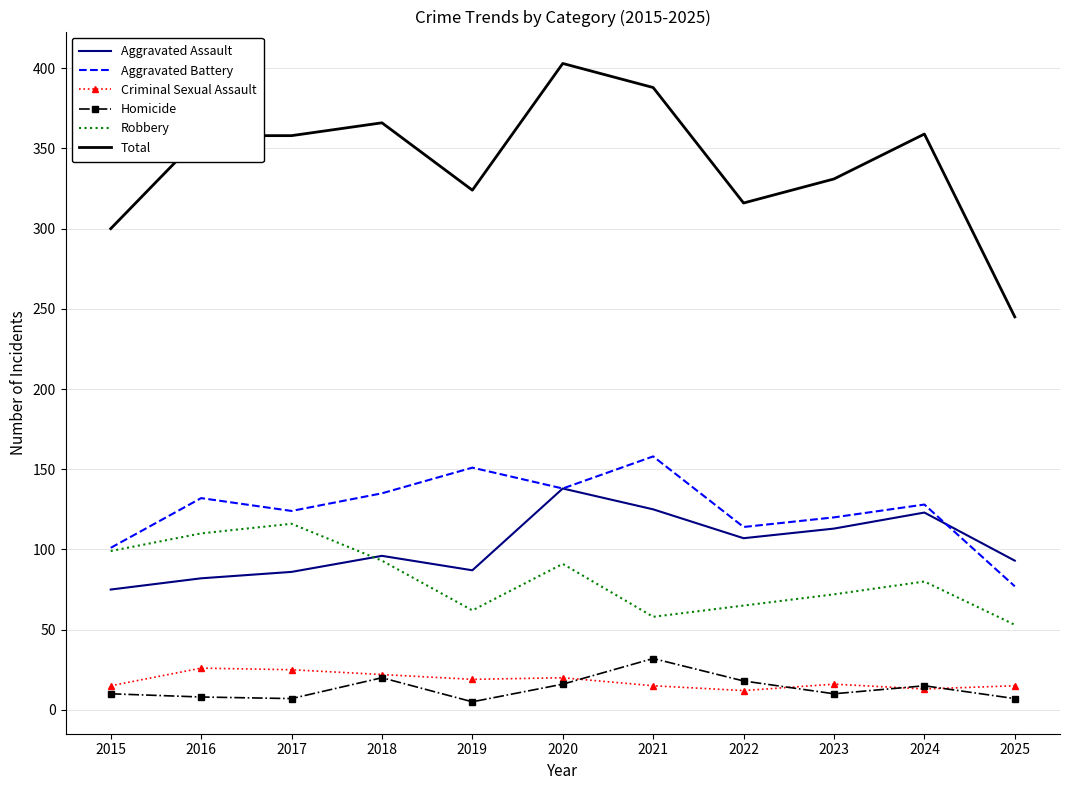

The value of Robbery at 2018 is 142. True or false?

False